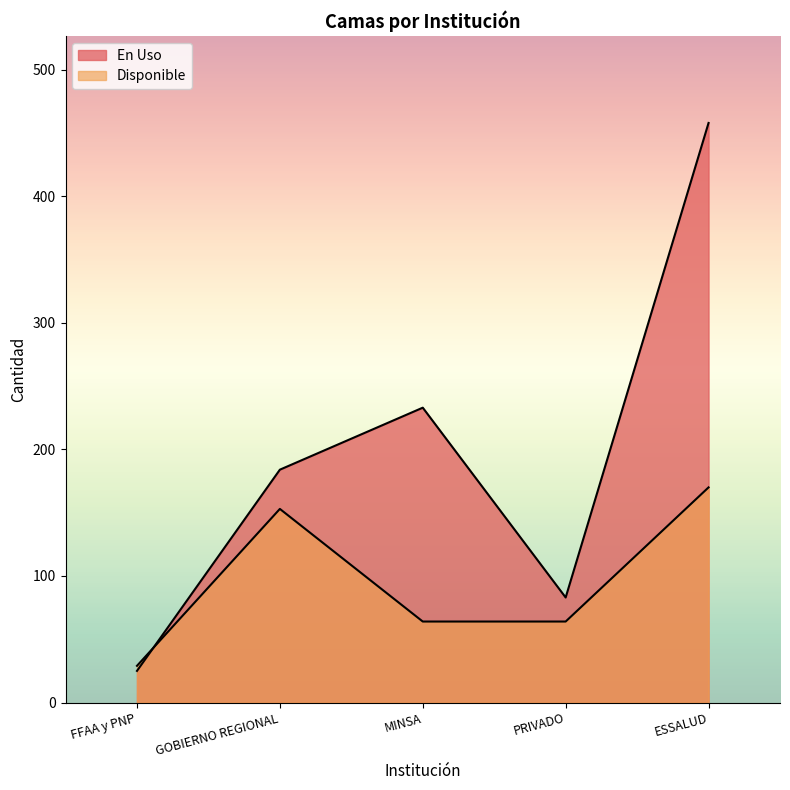

Reading left to right, extract all data points from this chart.

En Uso: 25	184	233	83	458
Disponible: 29	153	64	64	170